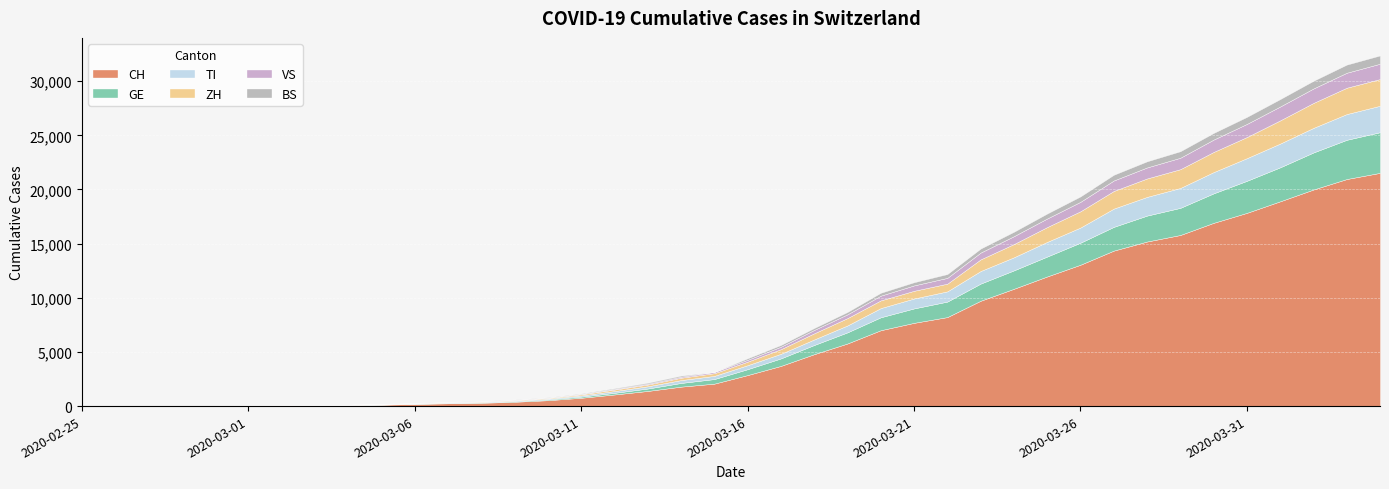

At how many categories does at least one series exceed 16480?

6